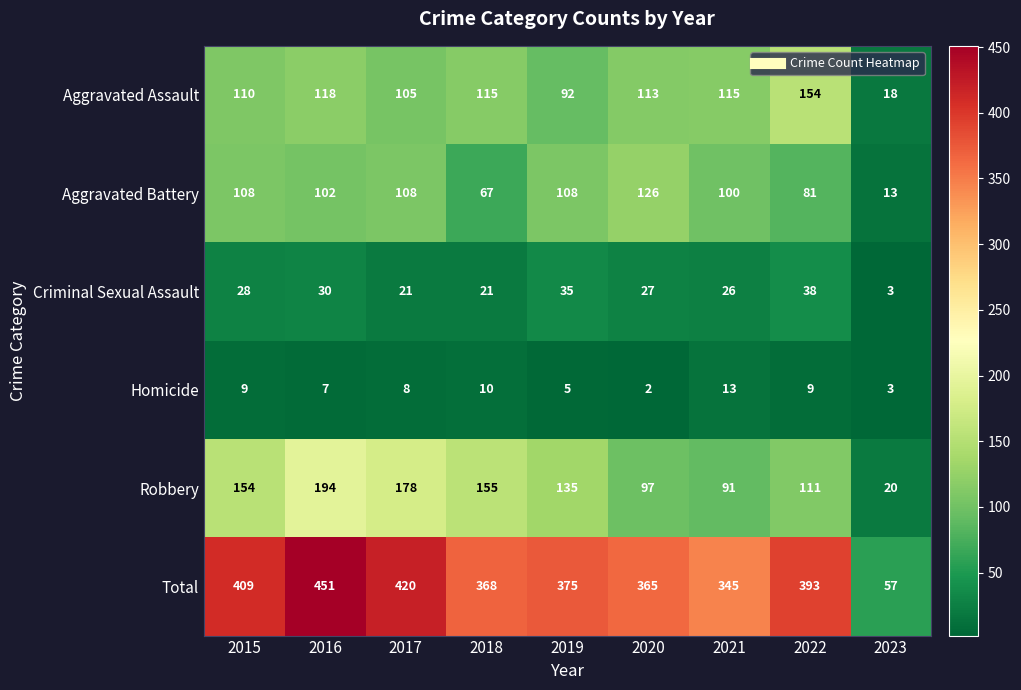

Rank the categories by Total value from highest to lowest.

2016, 2017, 2015, 2022, 2019, 2018, 2020, 2021, 2023